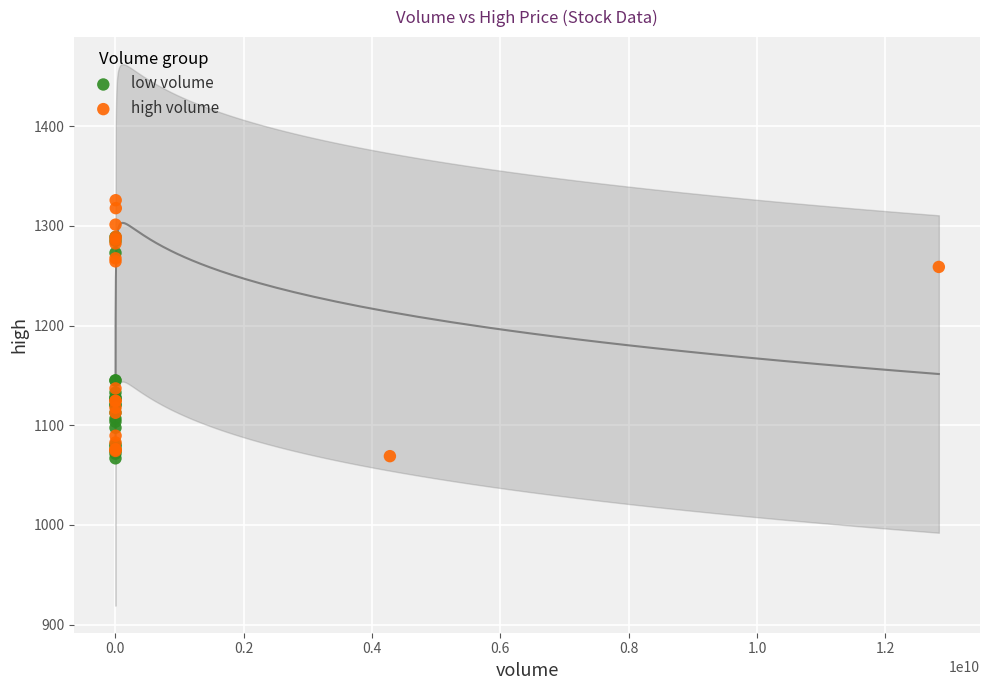

Which series has the largest Y range (max minus min)?

high volume